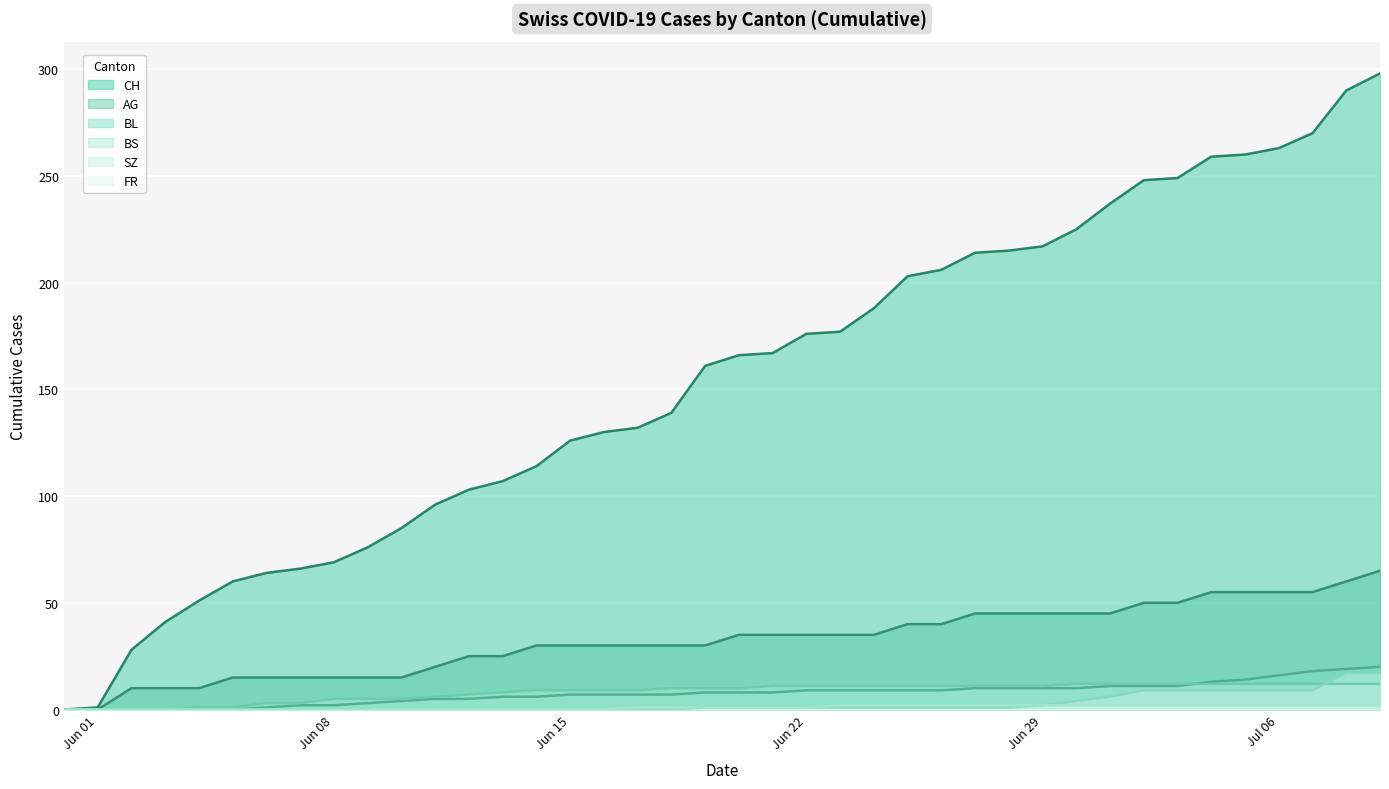

How many lines are shown in the chart?

6